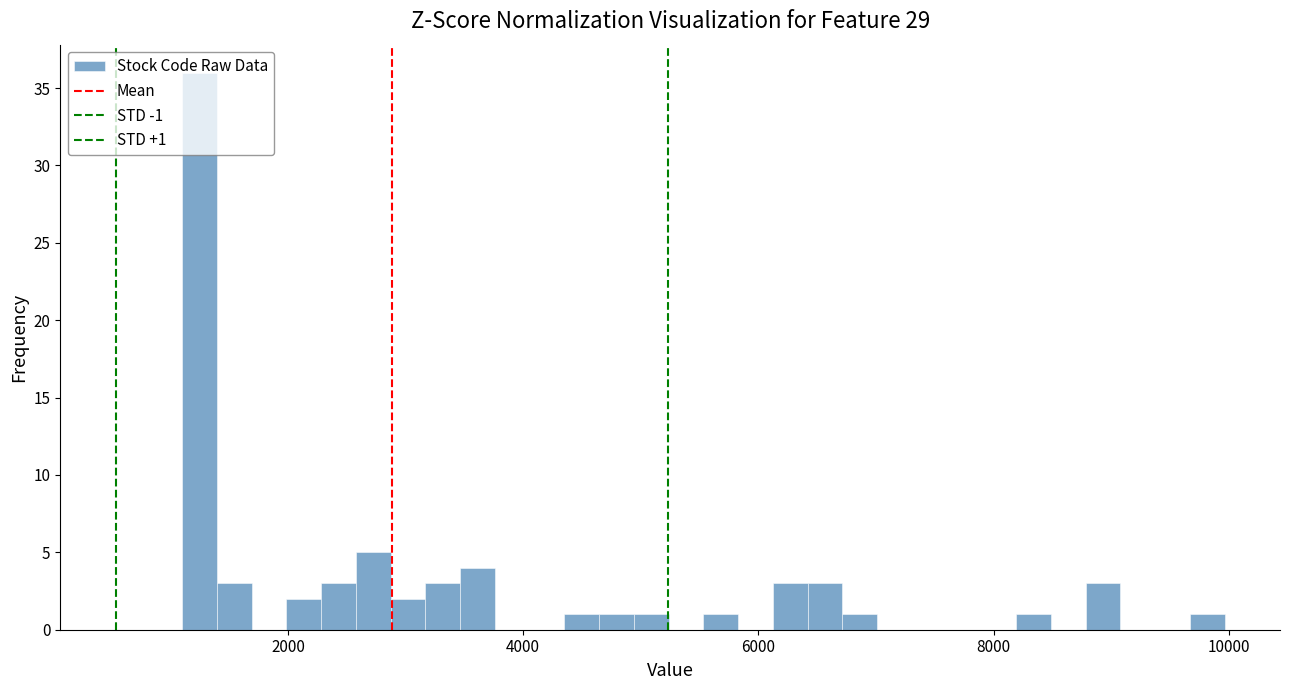

Read against the x-axis, roughly where is the centre of the tallest bar?

1200